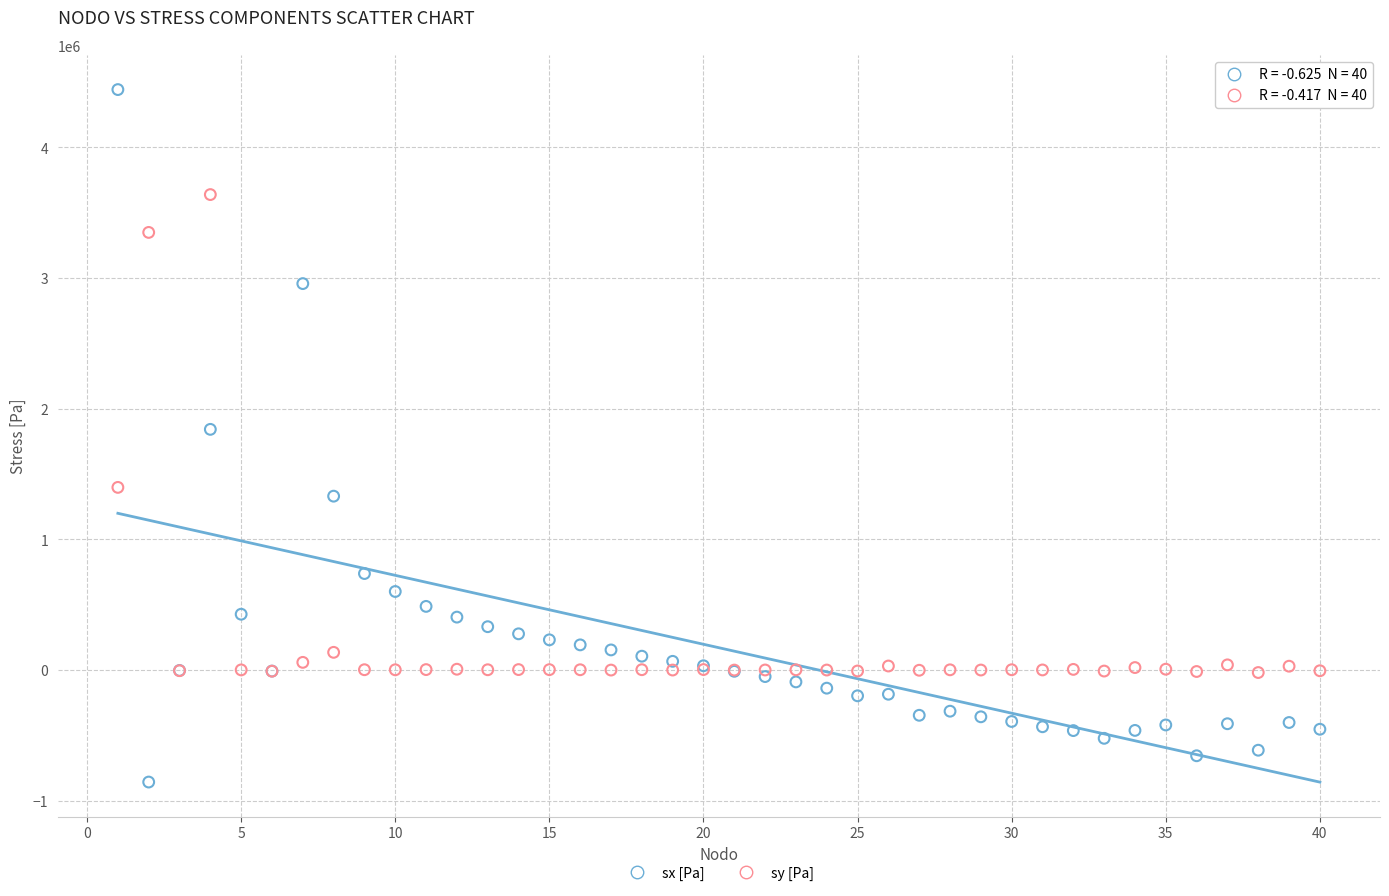

Which series reaches the maximum Y coordinate?

sx [Pa]